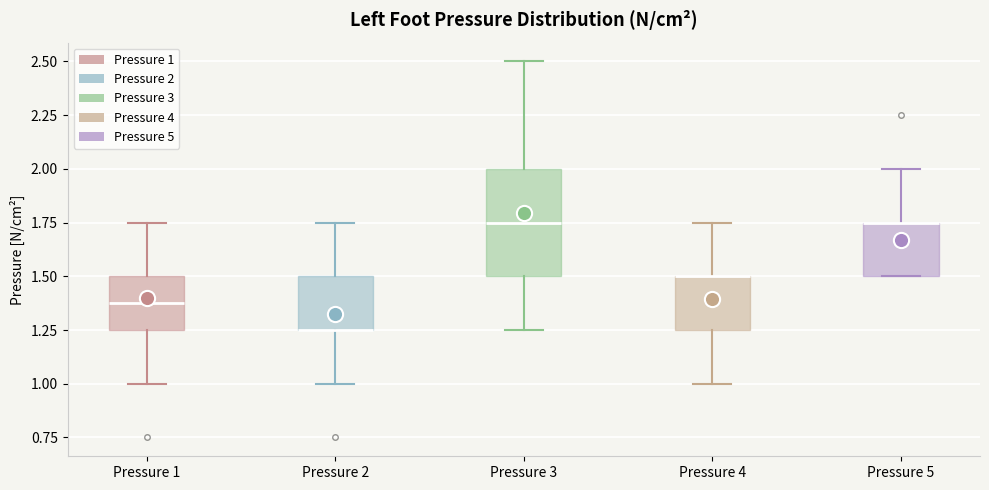

Where is the upper edge of the box for Pressure 5 on the y-axis? The values are not printed on the chart, so give them approximately, as read against the axis.

1.75